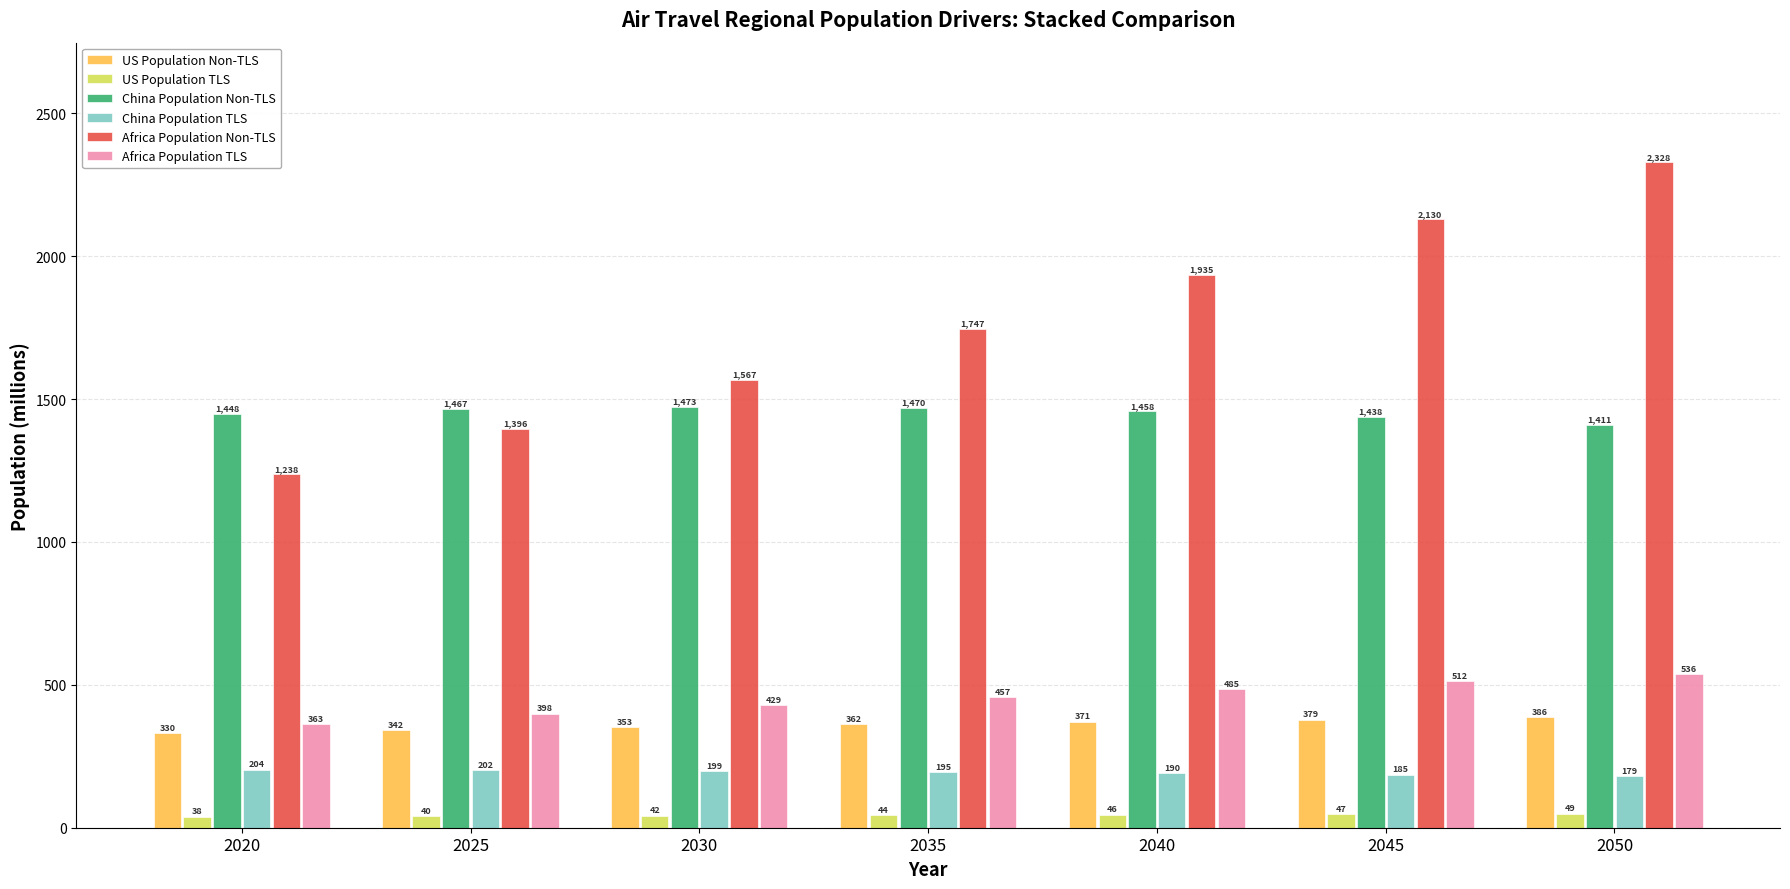

Where is China Population TLS nearest to the value 191?

2040